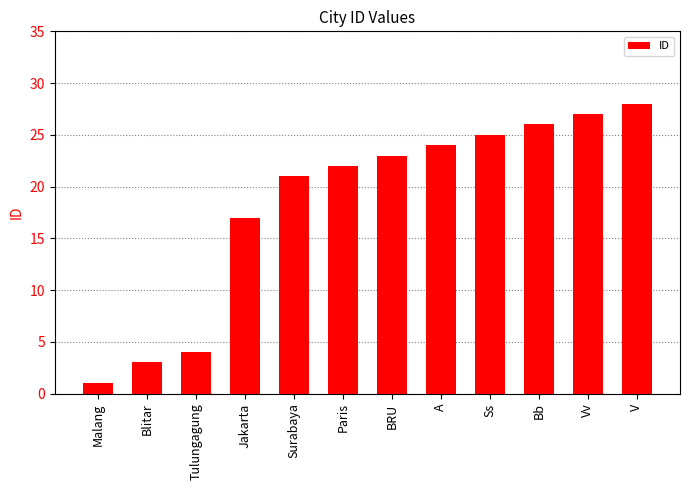

Between A and Paris, which is larger?

A